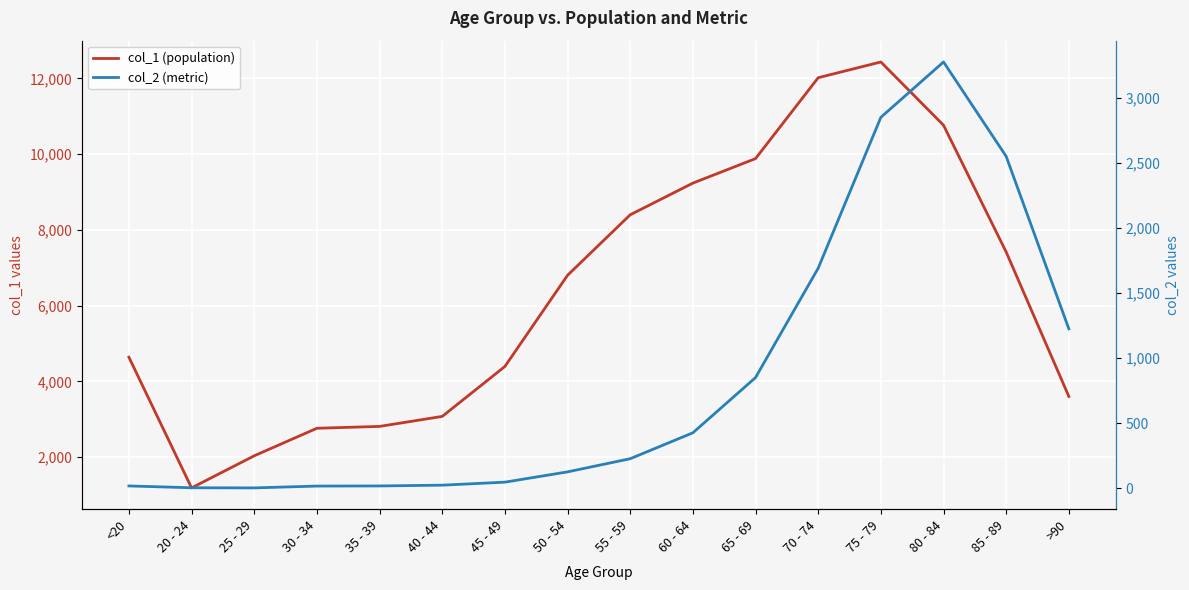

Which series has the largest total across all categories?

col_1 (population)